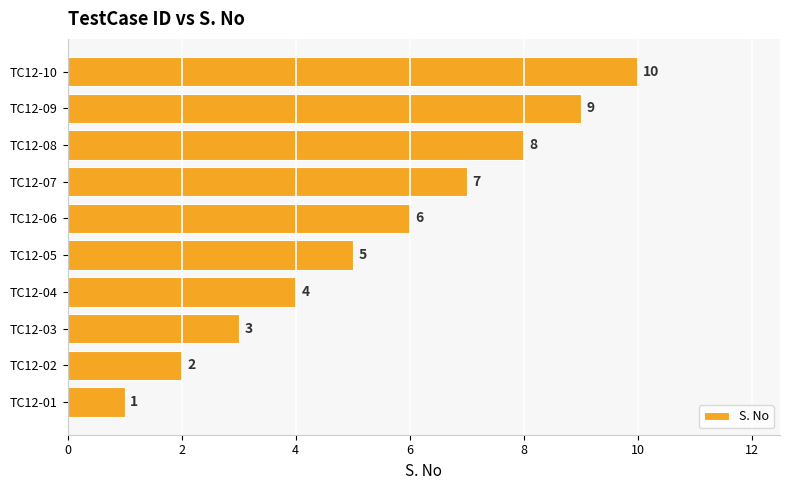

What is the difference between the second highest and second lowest values?

7